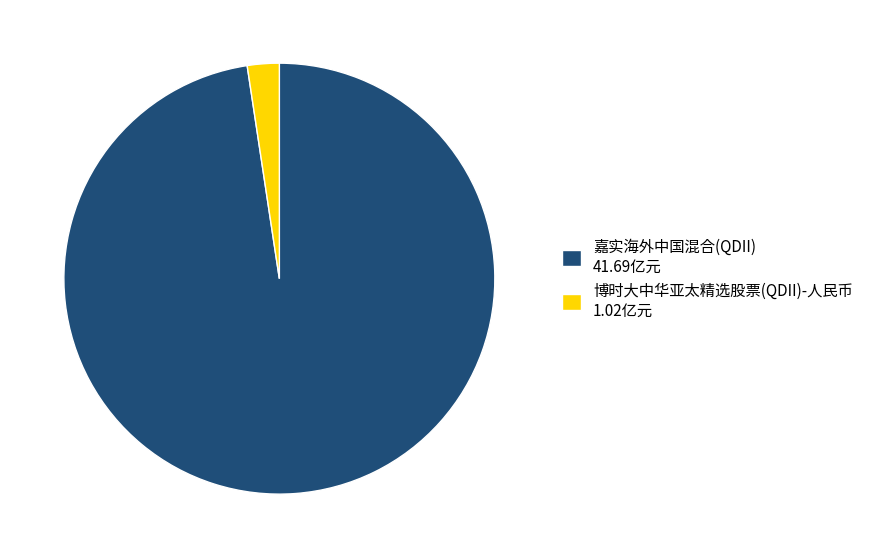

Rank the categories by value from lowest to highest.

博时大中华亚太精选股票(QDII)-人民币, 嘉实海外中国混合(QDII)